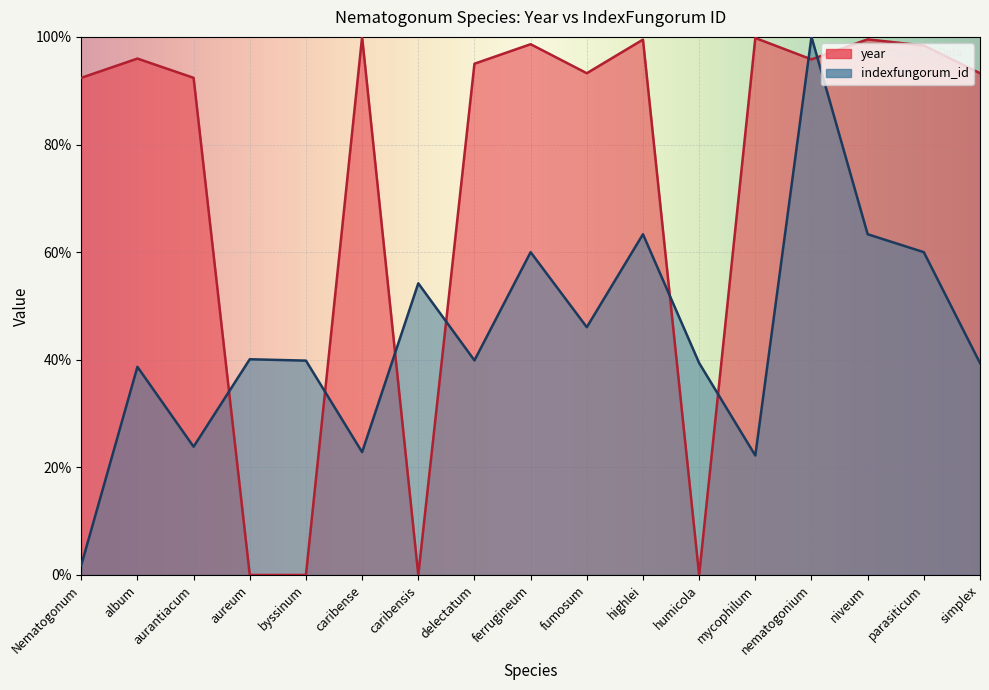

At which label does indexfungorum_id first exceed 39?

aureum